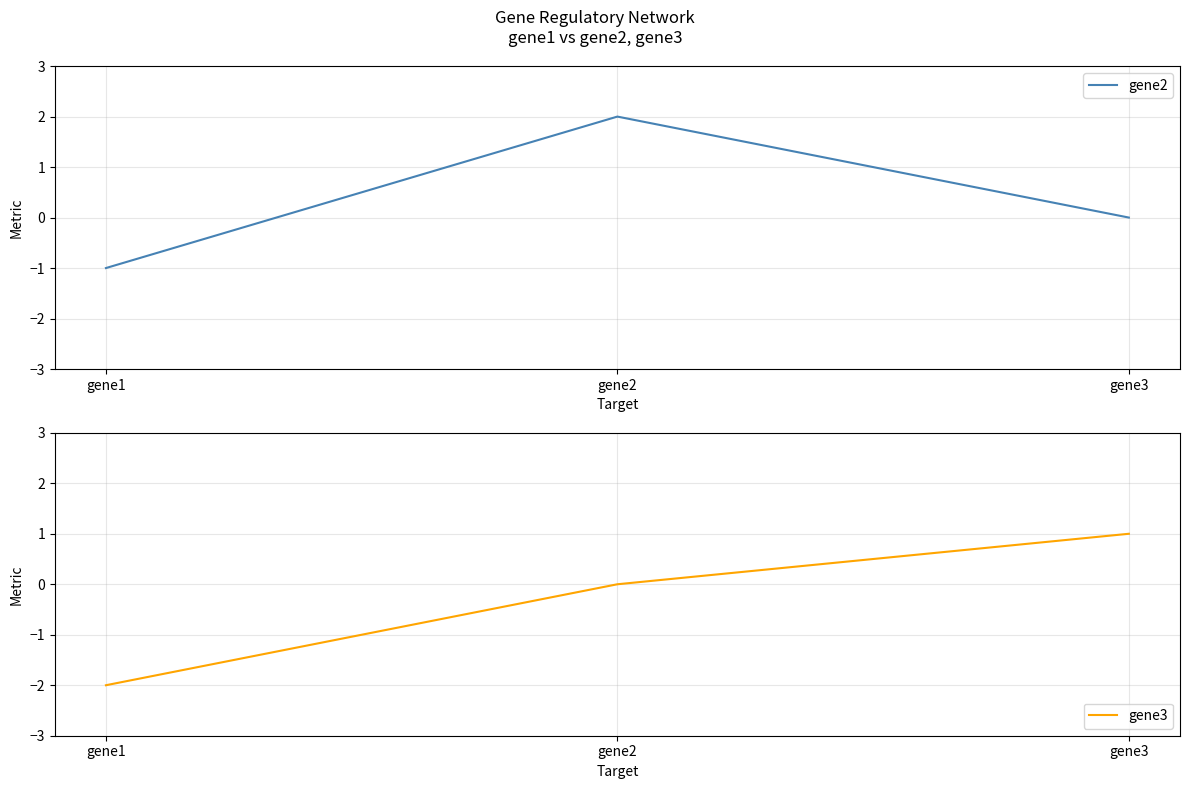

Is it true that gene2 equals 1 at gene2?

False